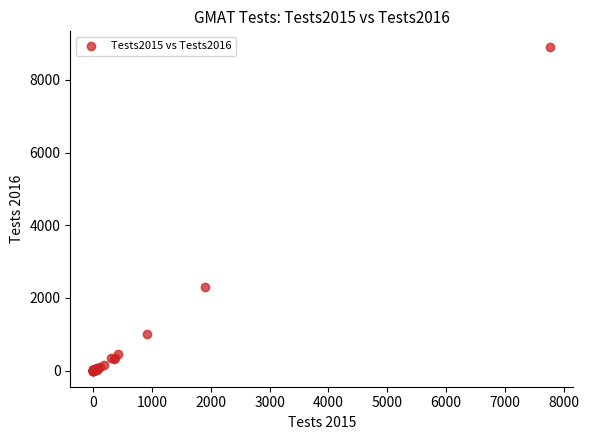

What Y value in the scatter plot is closest to 4447?

2307